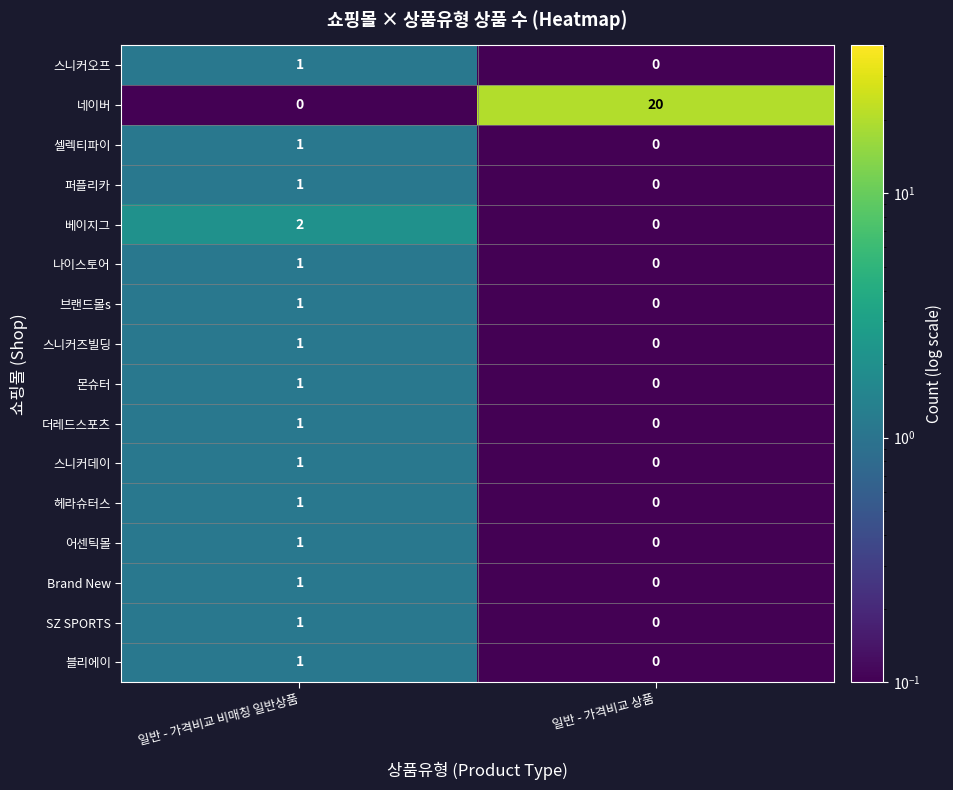

The value of 어센틱몰 at 일반 - 가격비교 비매칭 일반상품 is 1. True or false?

True